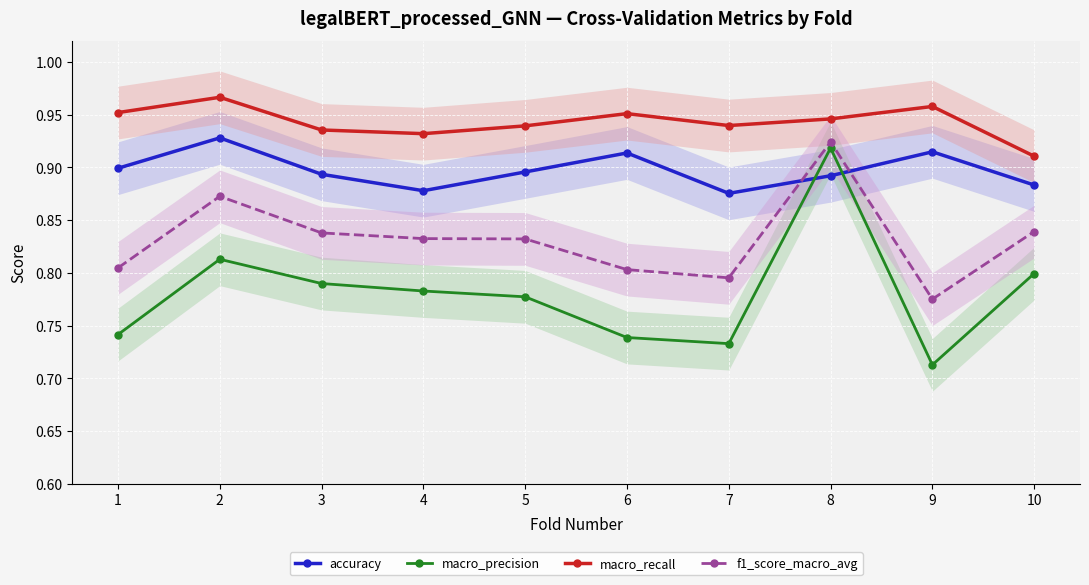

Reading left to right, transcribe all the data shown in this chart.

accuracy: 0.9	0.9	0.9	0.9	0.9	0.9	0.9	0.9	0.9	0.9
macro_precision: 0.7	0.8	0.8	0.8	0.8	0.7	0.7	0.9	0.7	0.8
macro_recall: 1.0	1.0	0.9	0.9	0.9	1.0	0.9	0.9	1.0	0.9
f1_score_macro_avg: 0.8	0.9	0.8	0.8	0.8	0.8	0.8	0.9	0.8	0.8